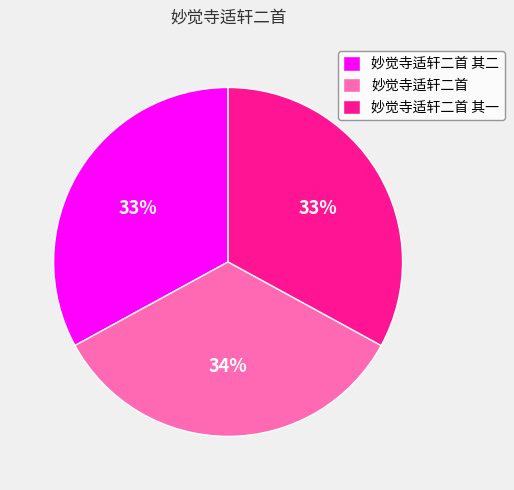

True or false: 妙觉寺适轩二首 accounts for 42% of the total.

False